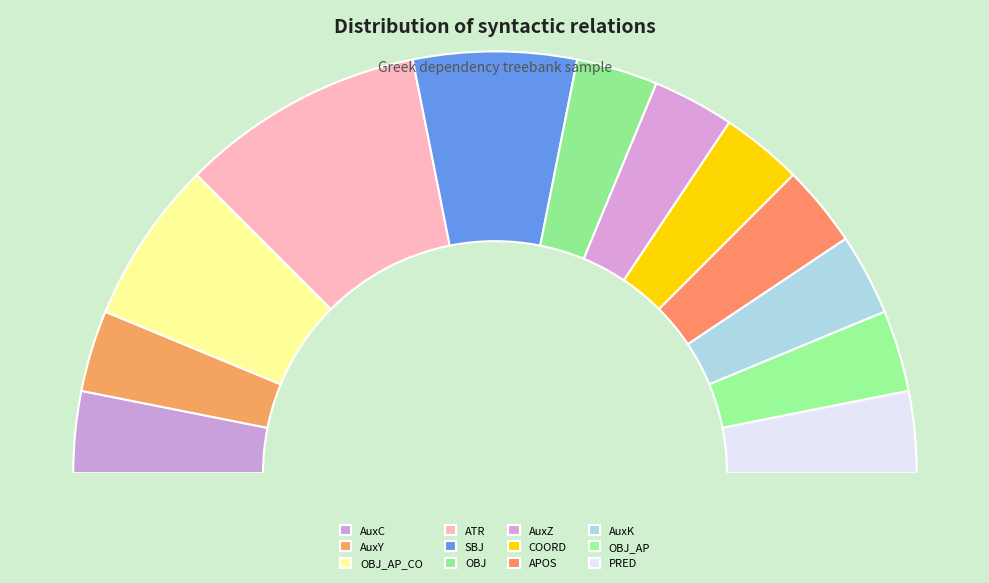

Rank the categories by value from highest to lowest.

ATR, OBJ_AP_CO, SBJ, AuxC, AuxY, OBJ, AuxZ, COORD, APOS, AuxK, OBJ_AP, PRED